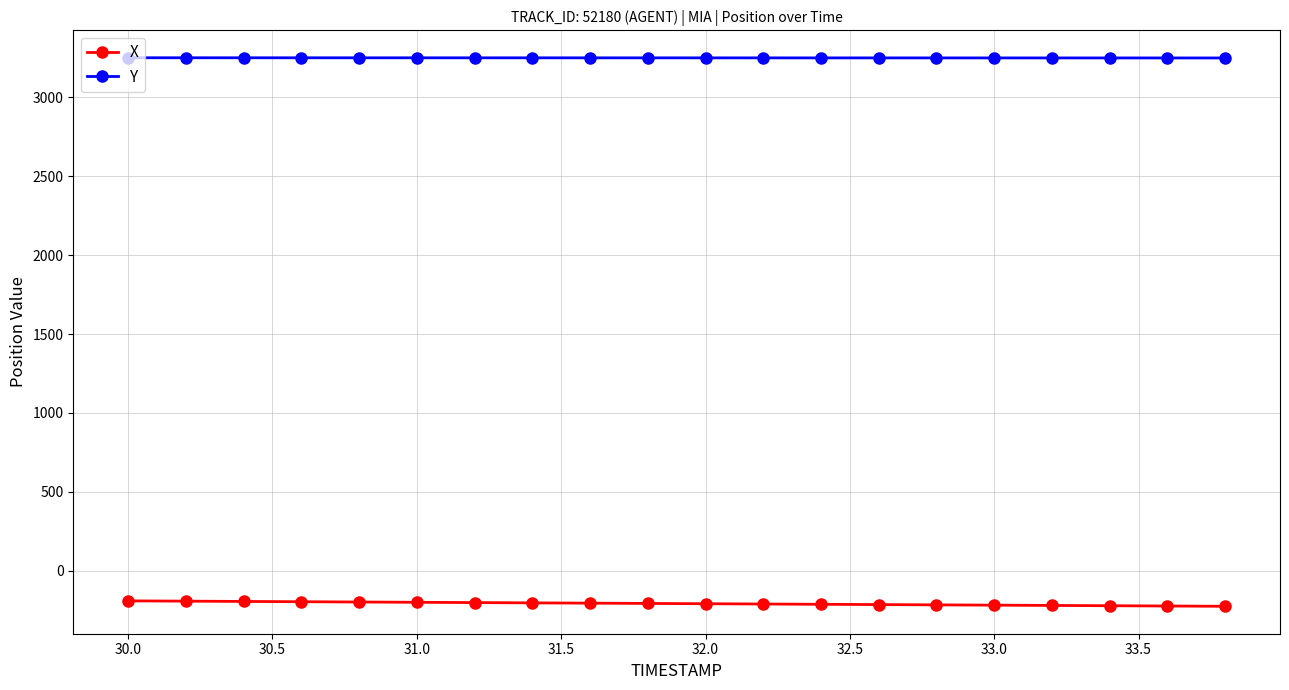

What is the maximum value for X?

-191.6